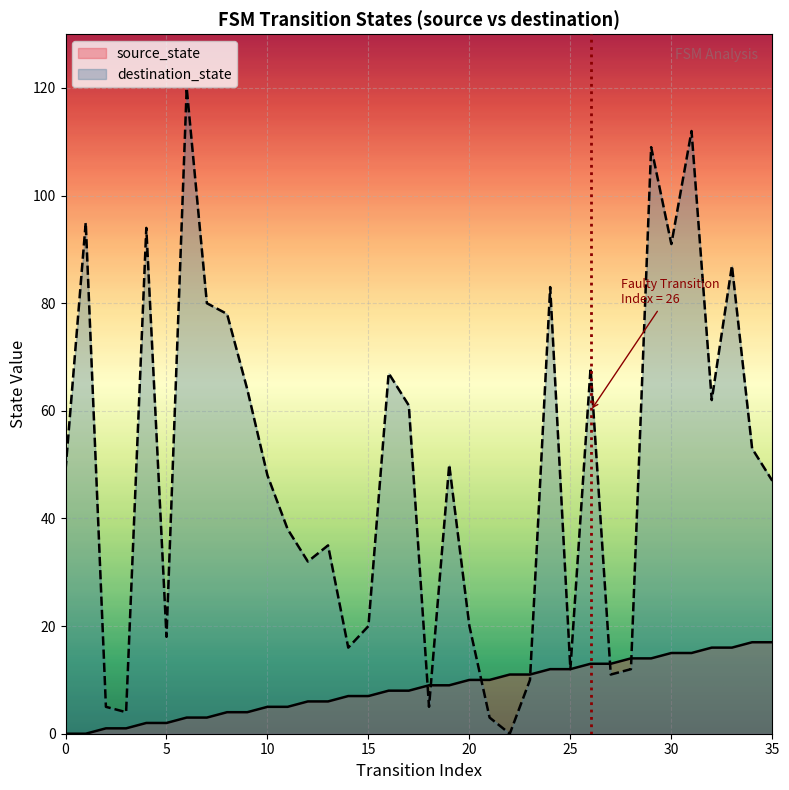

True or false: source_state and destination_state intersect in this chart.

True